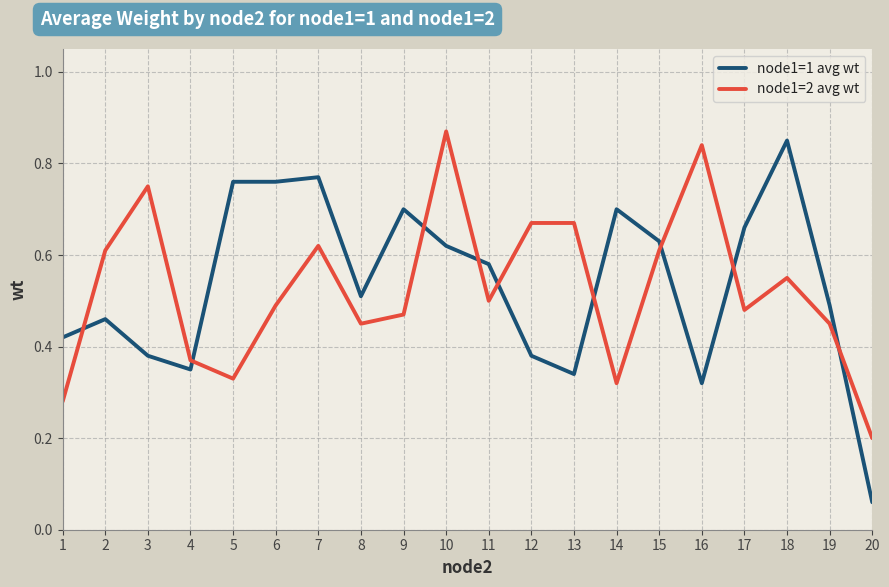

The value of node1=1 avg wt at 9 is 0.7. True or false?

True